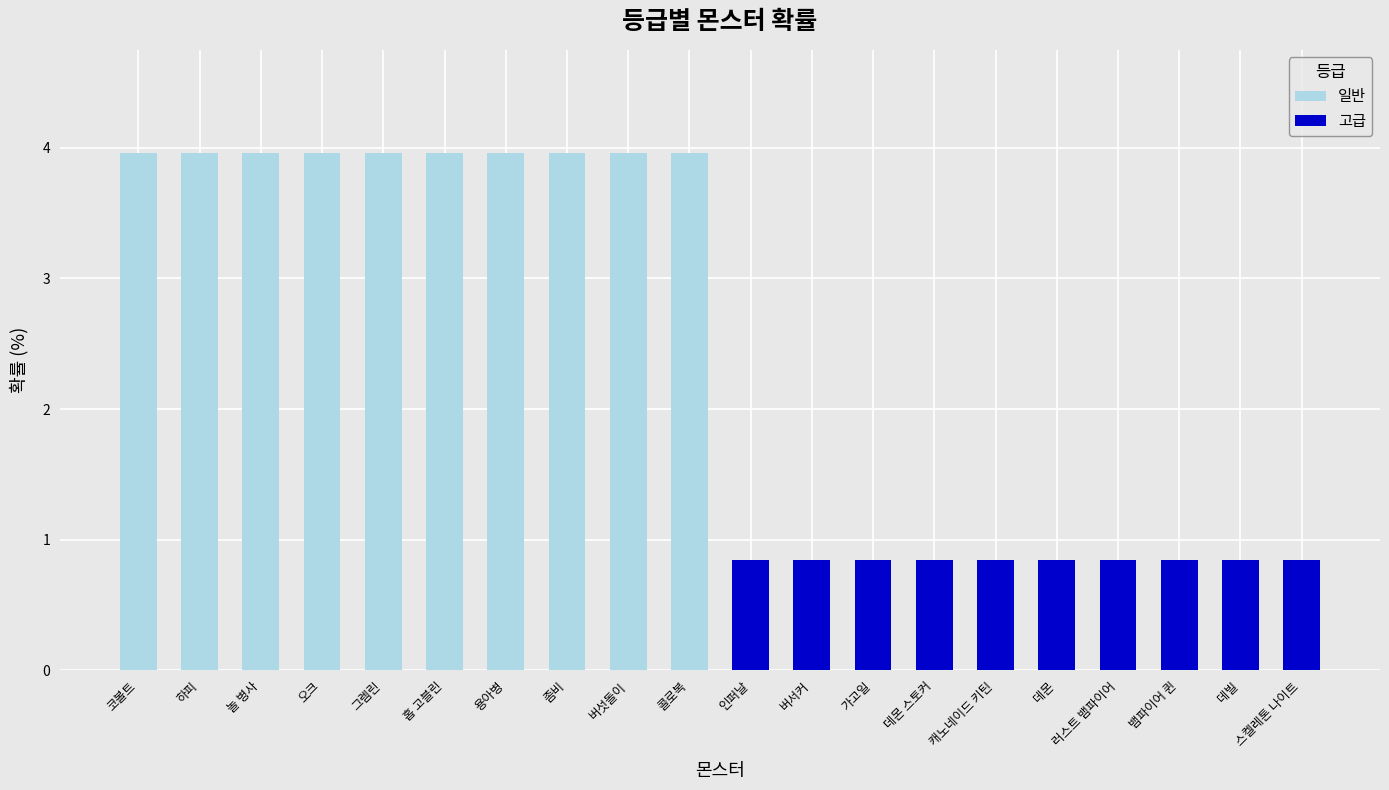

What is the difference between the 고급 values at 오크 and 뱀파이어 퀸?

0.8